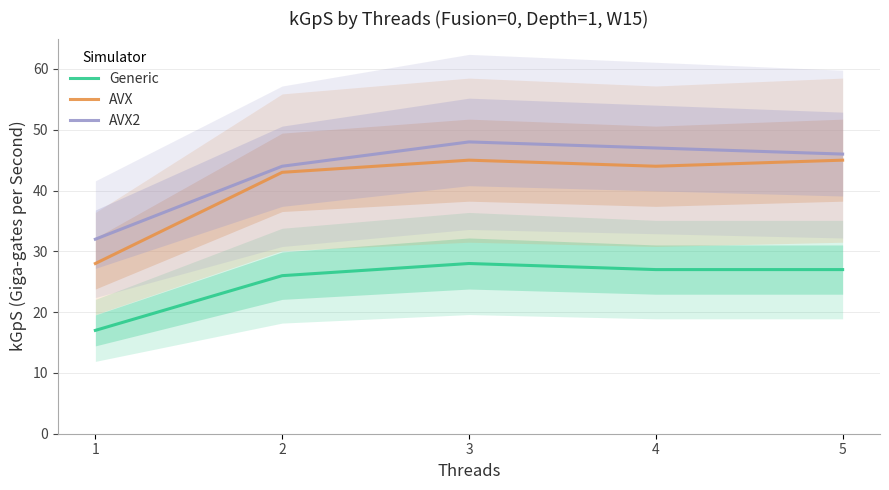

True or false: AVX and Generic intersect in this chart.

False